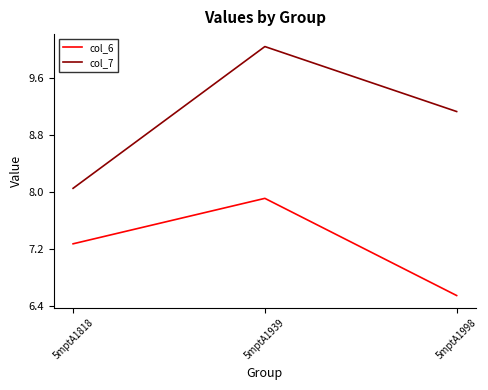

How many lines are shown in the chart?

2